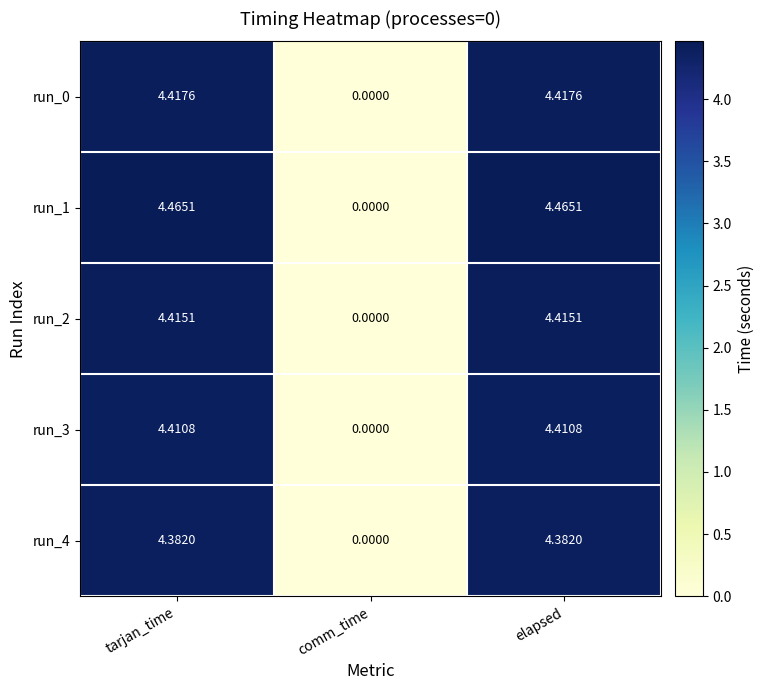

Rank the series at elapsed from lowest to highest value.

run_4, run_3, run_2, run_0, run_1